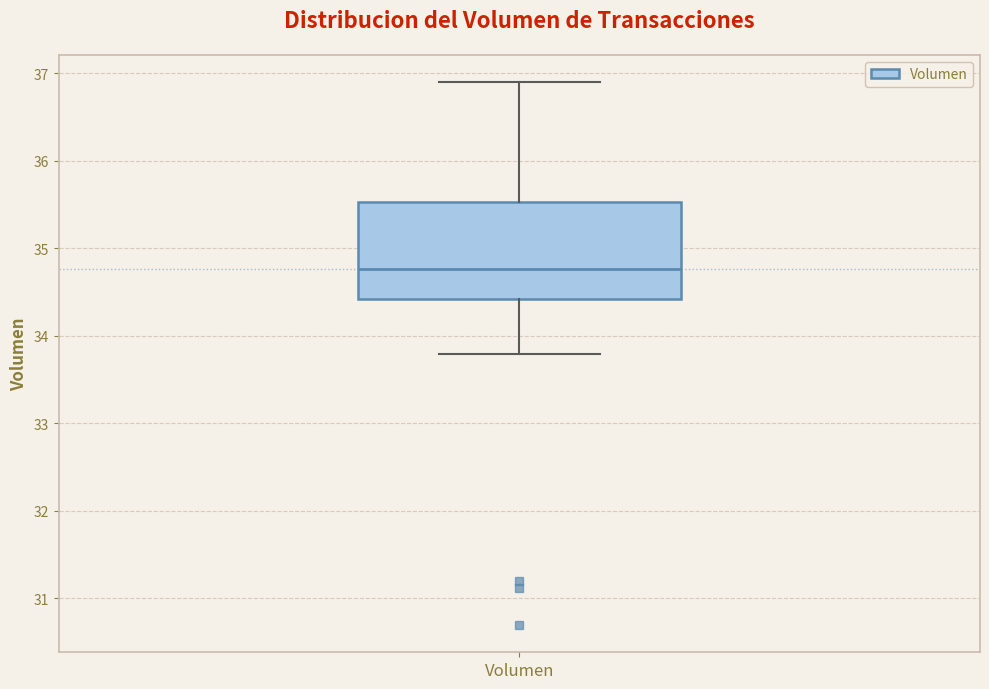

Read this box plot against the y-axis: the position of the median line, the range covered by the box, and the ends of both whiskers. The values are not printed on the chart, so give them approximately, as read against the axis.

median 34.8, box 34.4 to 35.5, whiskers 33.8 to 36.9